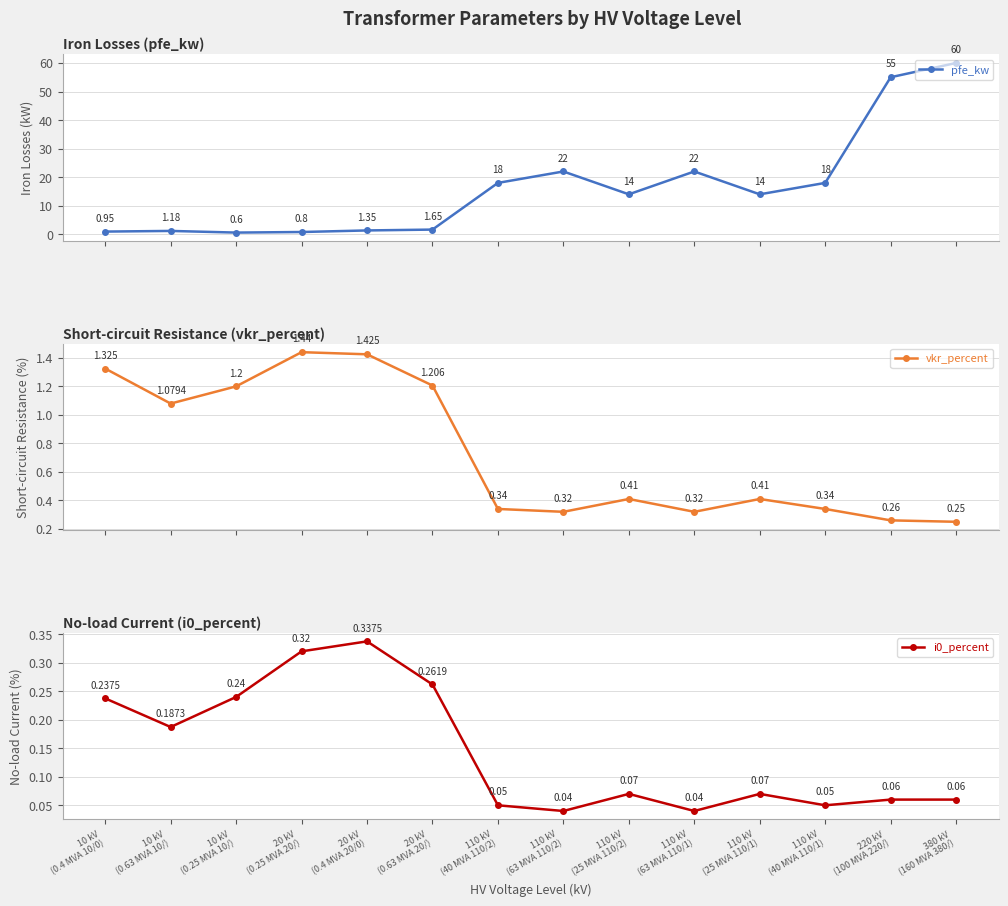

True or false: pfe_kw has more than 1 points higher than both neighbors.

True